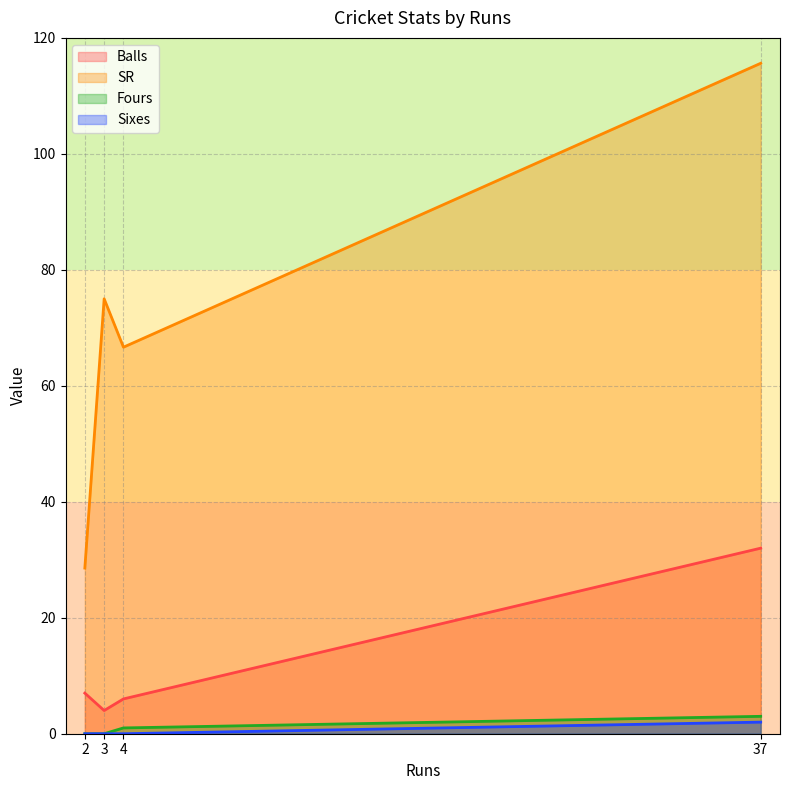

What is the difference between the maximum and second lowest values in the Sixes series?

2.0